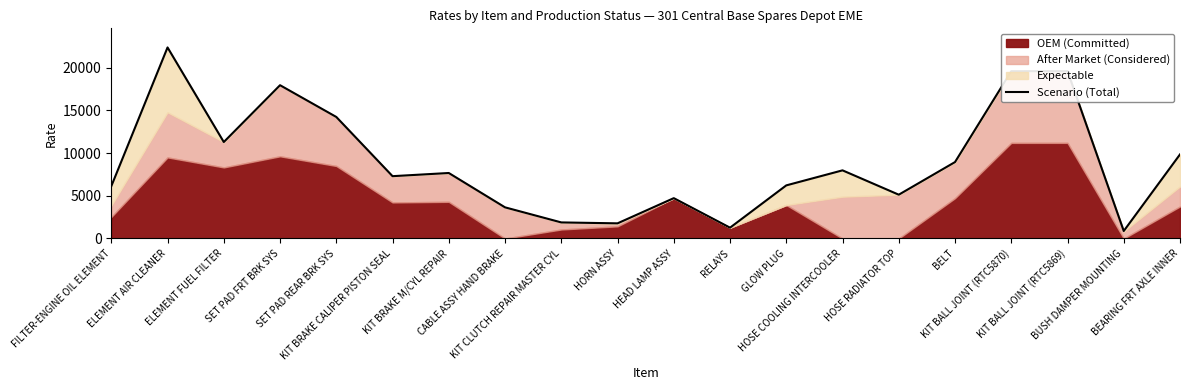

Count the number of categories in the chart.

20